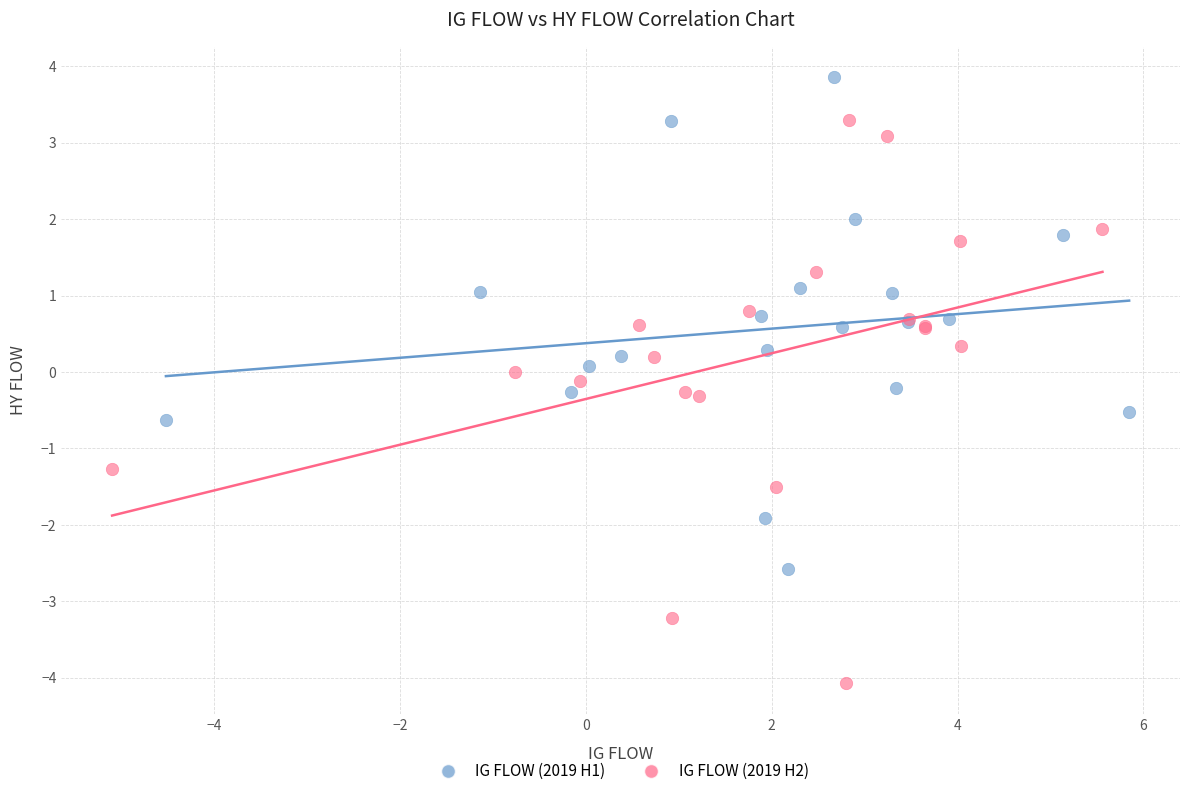

What are all the series names shown in the legend?

IG FLOW (2019 H1), IG FLOW (2019 H2)